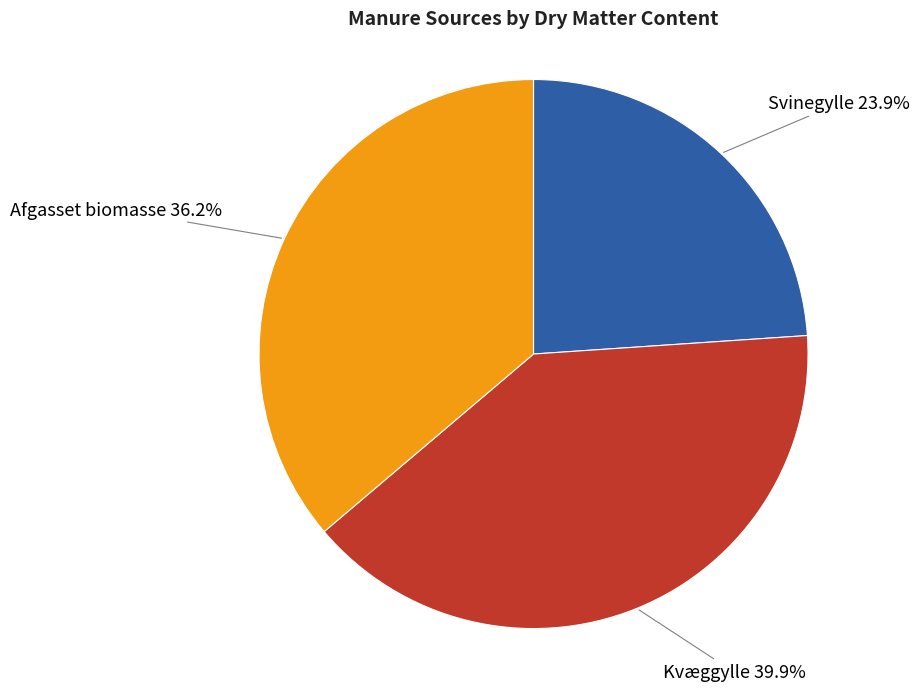

True or false: Svinegylle accounts for 24% of the total.

True